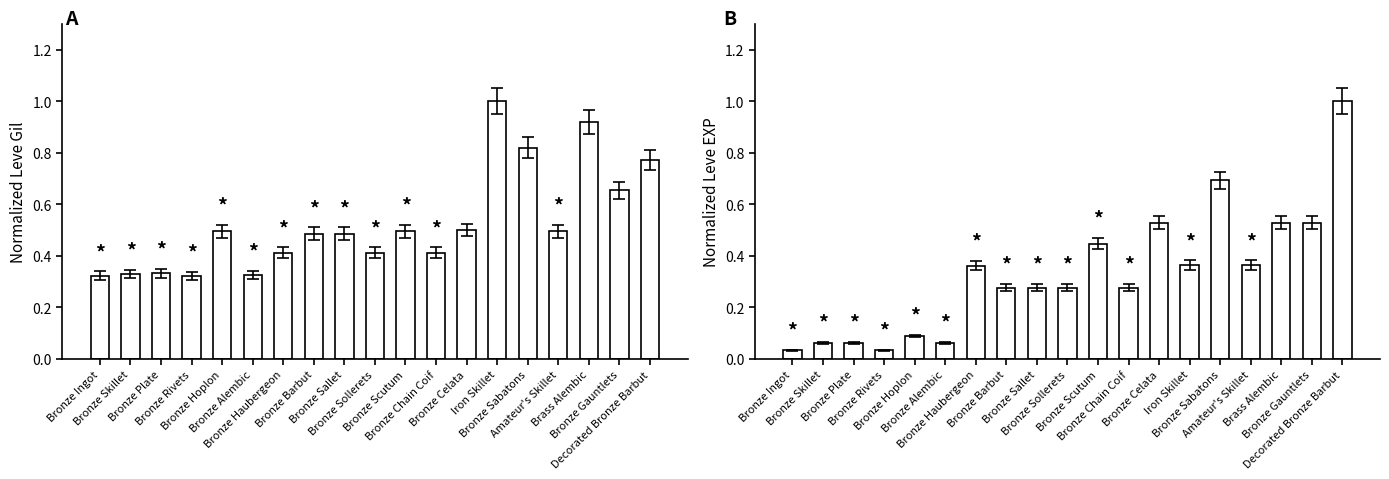

What is the total value across all series at Bronze Skillet?

0.4